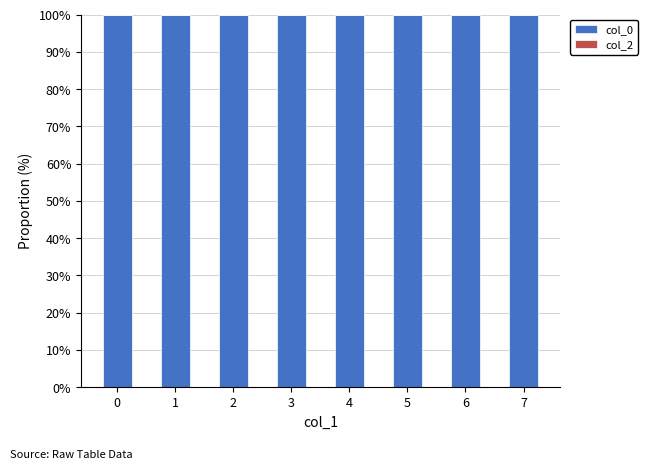

What is the sum of the col_0 values at 7 and 4?

200.0